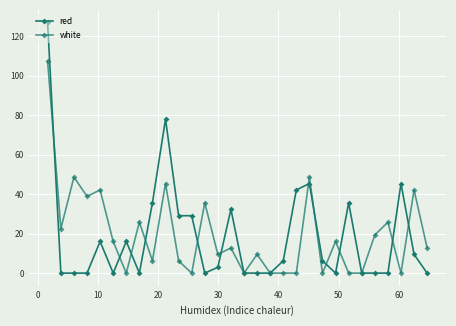

List the series in order of their peak value, lowest first.

white, red